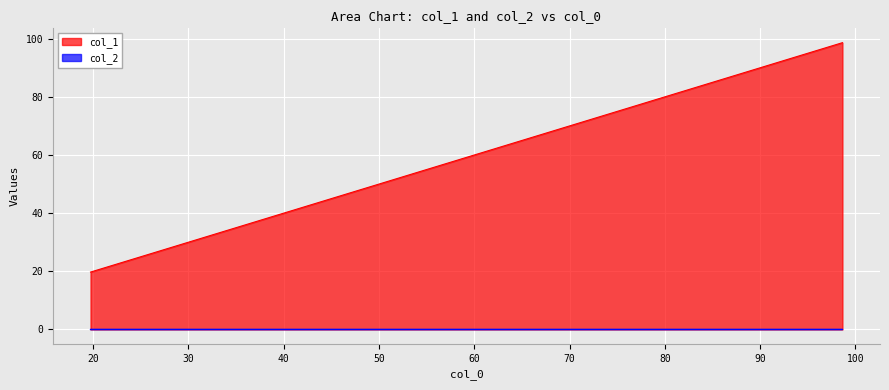

What is the approximate value at 19.73761735771896?

19.7